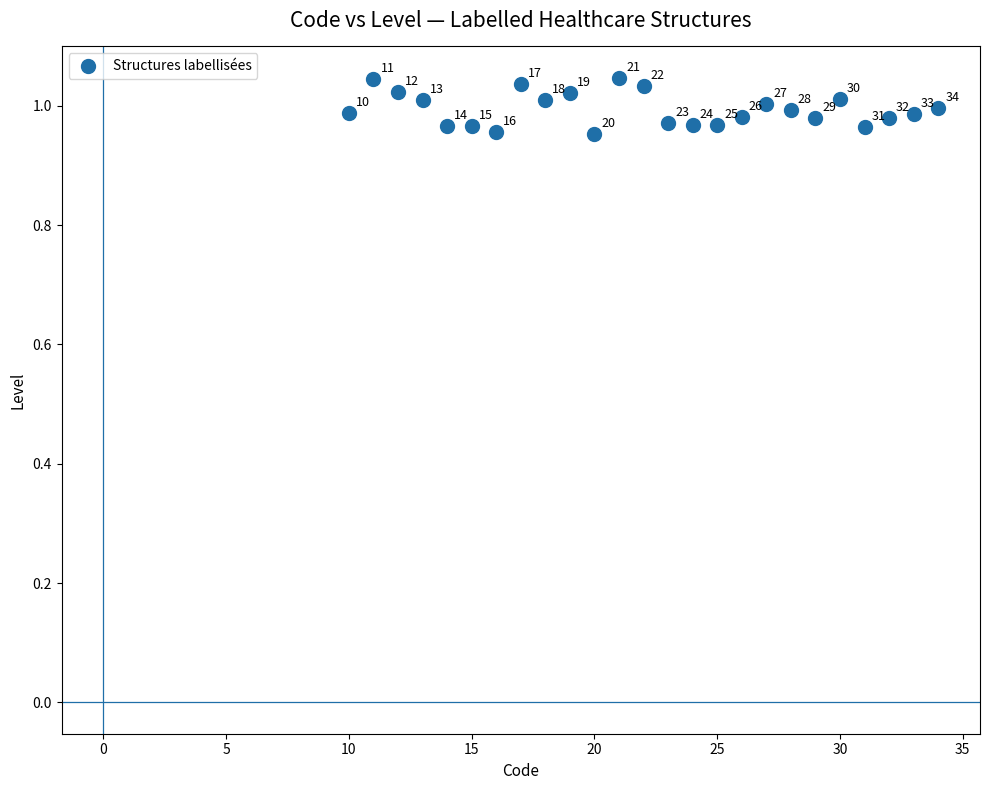

What is the range of X values (max minus min)?

24.0